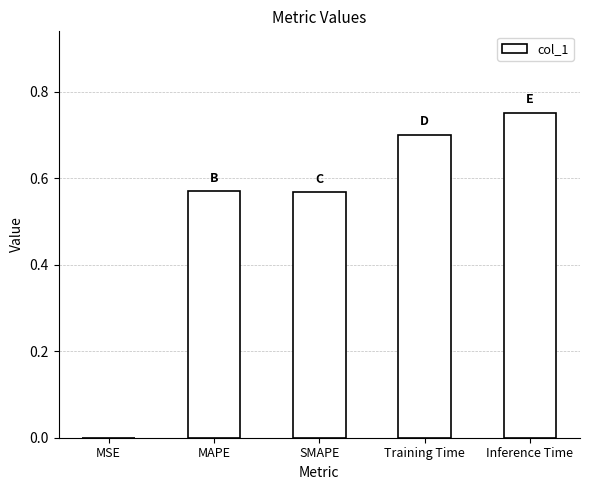

Which category has the highest value across all series?

Inference Time